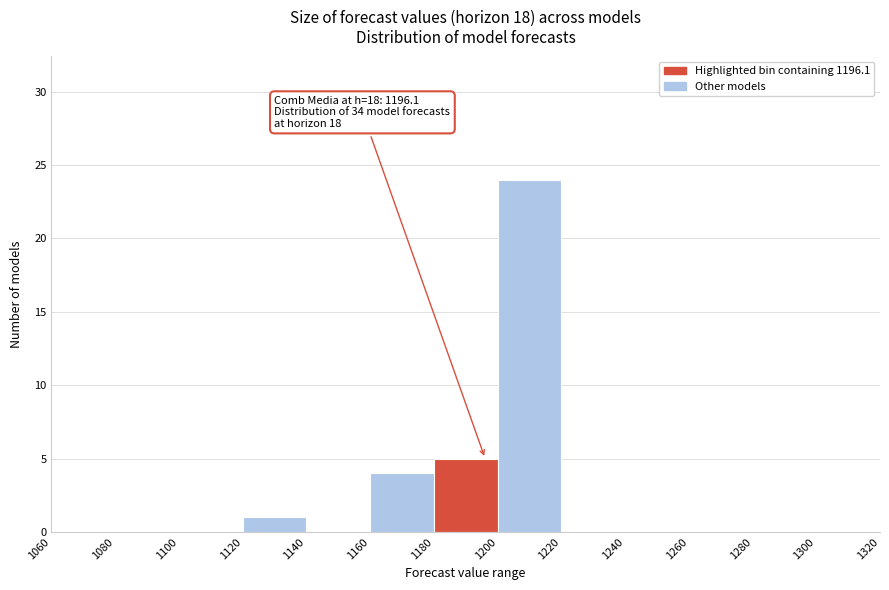

Which range on the x-axis has the tallest bar?

1200 to 1220